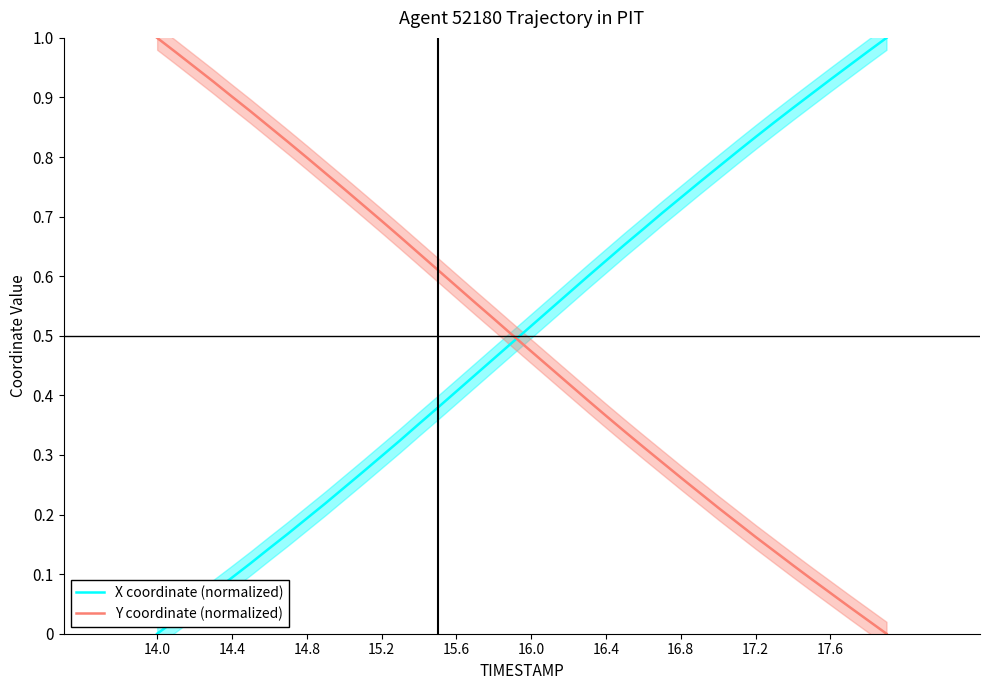

True or false: X coordinate (normalized) and Y coordinate (normalized) intersect in this chart.

True